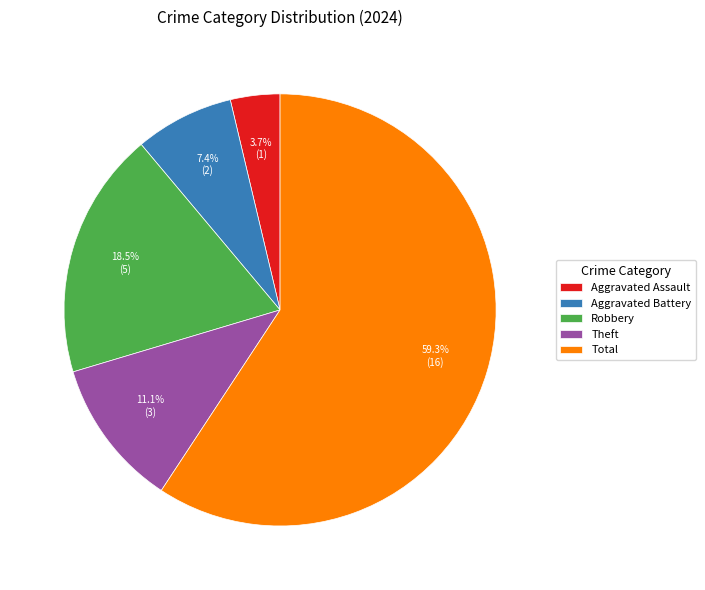

Rank the categories by value from lowest to highest.

Aggravated Assault, Aggravated Battery, Theft, Robbery, Total